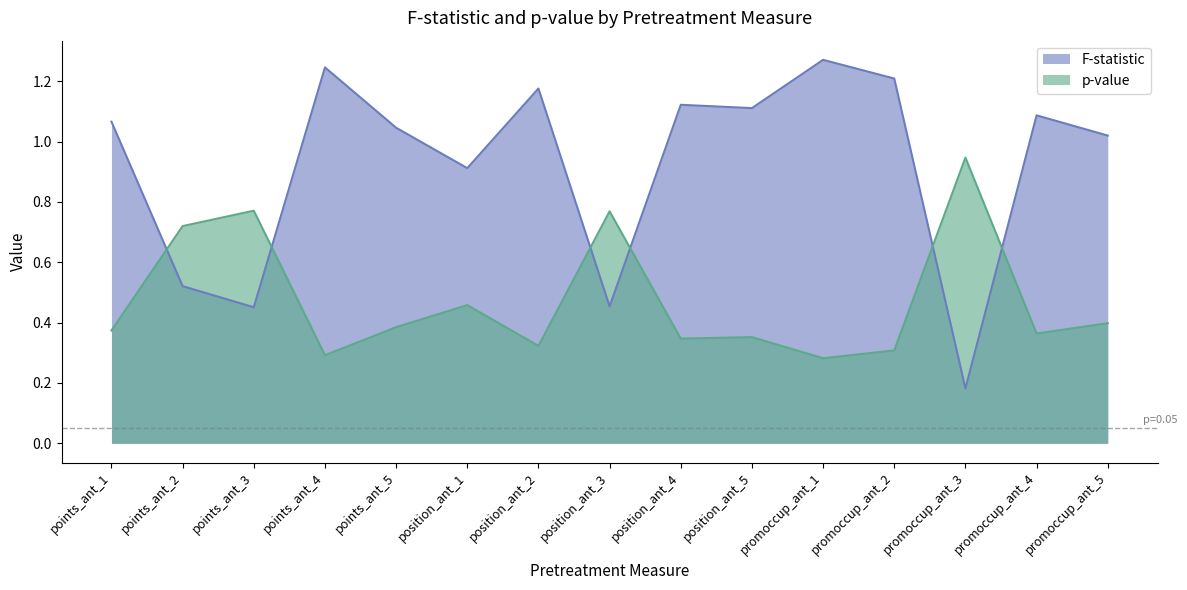

Reading right to left, list all the values displayed in this chart.

F-statistic: 1.0	1.1	0.2	1.2	1.3	1.1	1.1	0.5	1.2	0.9	1.0	1.2	0.5	0.5	1.1
p-value: 0.4	0.4	0.9	0.3	0.3	0.4	0.3	0.8	0.3	0.5	0.4	0.3	0.8	0.7	0.4